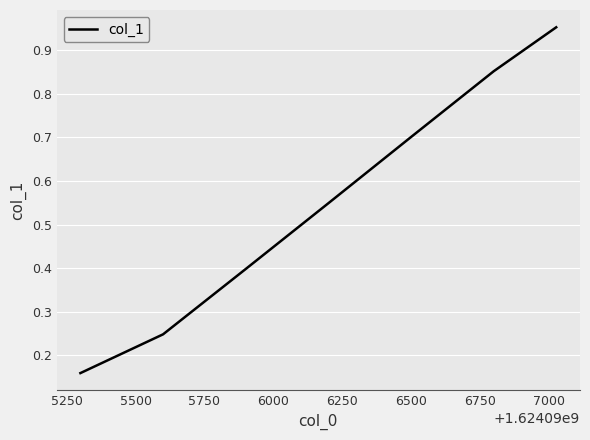

Count the number of categories in the chart.

7